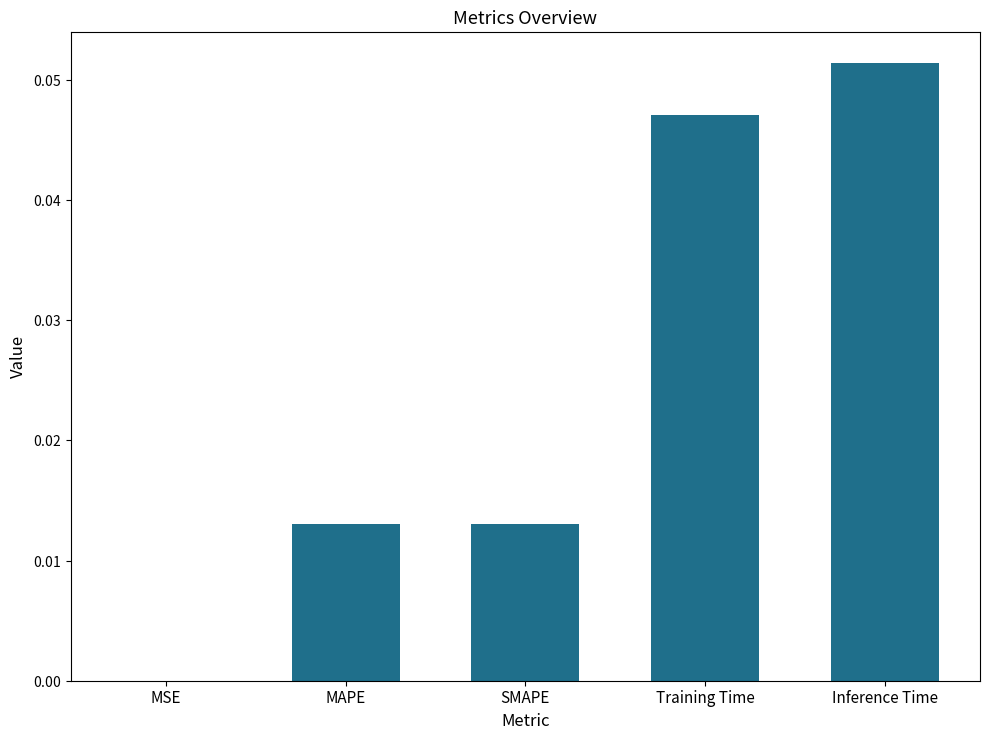

What is the maximum value shown in the chart?

0.1